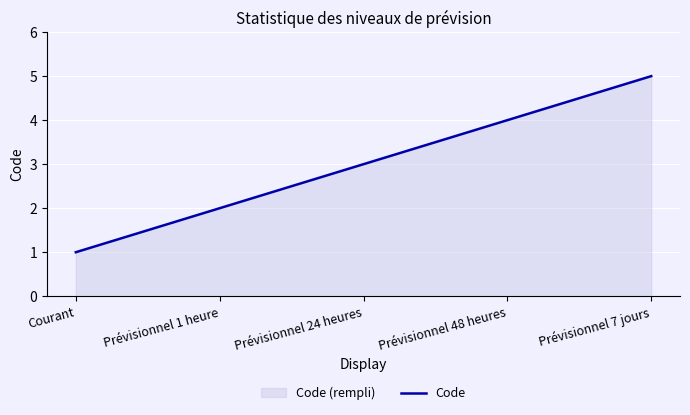

How many data points are less than 3?

2